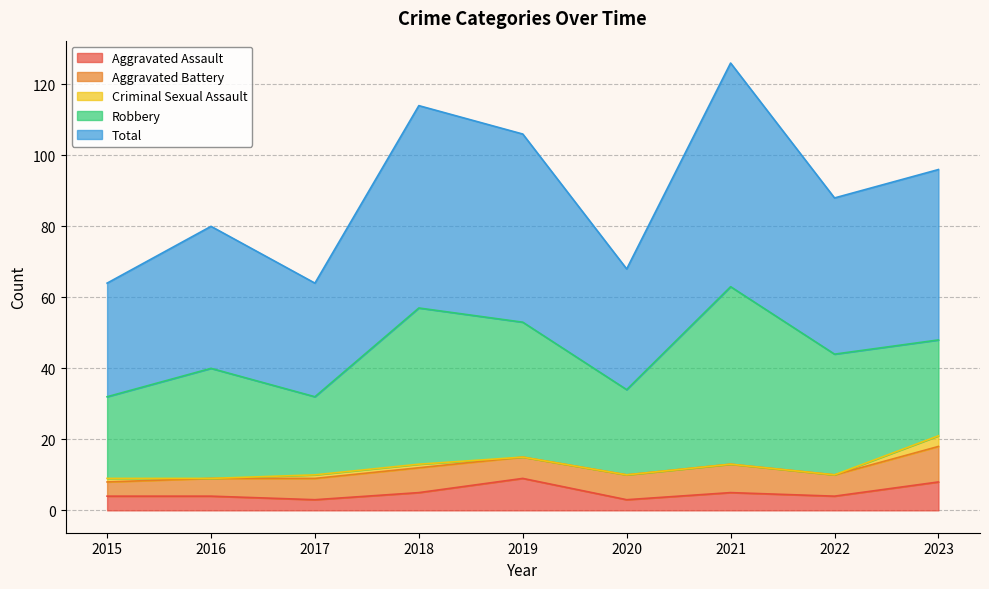

What is the difference between the second highest and minimum values in the Aggravated Assault series?

5